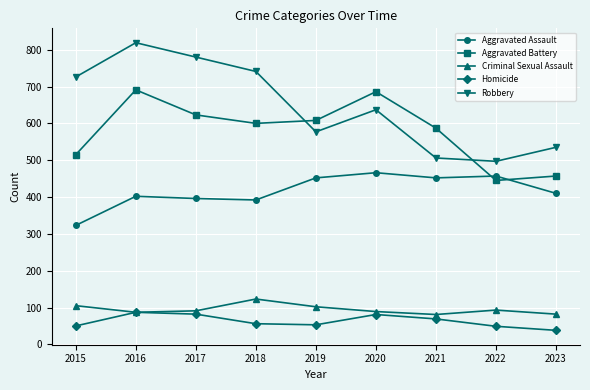

List the series in order of their peak value, lowest first.

Homicide, Criminal Sexual Assault, Aggravated Assault, Aggravated Battery, Robbery